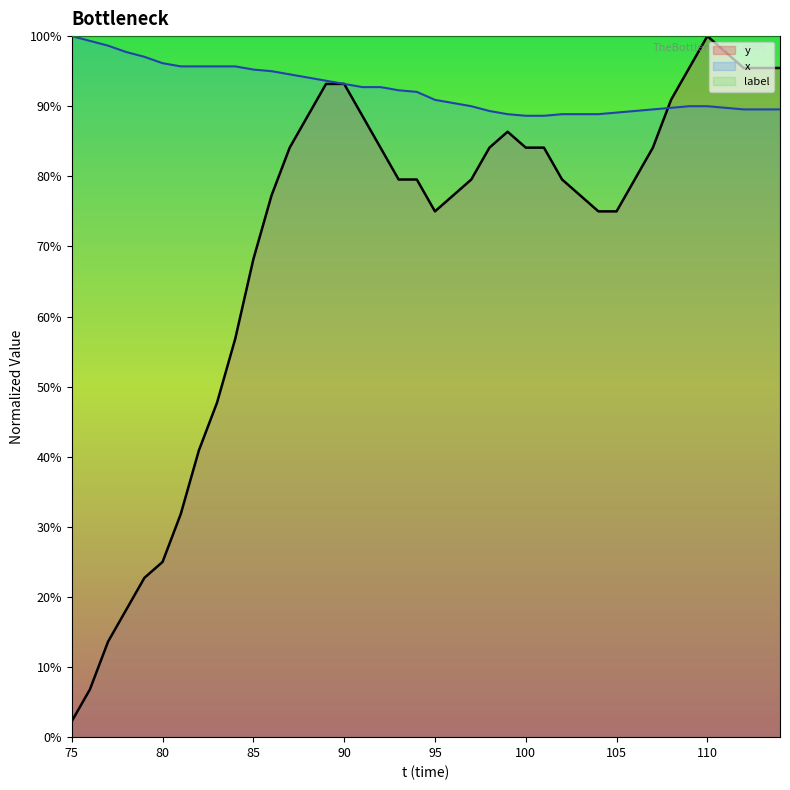

Which has a higher value, 82 or 86?

86